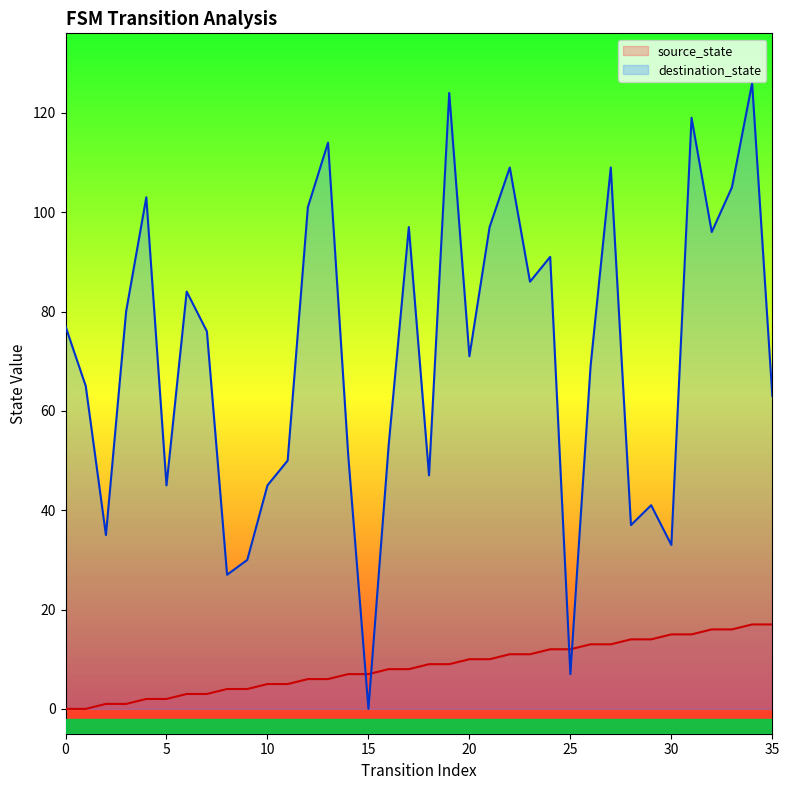

Which series has the widest spread of values?

destination_state